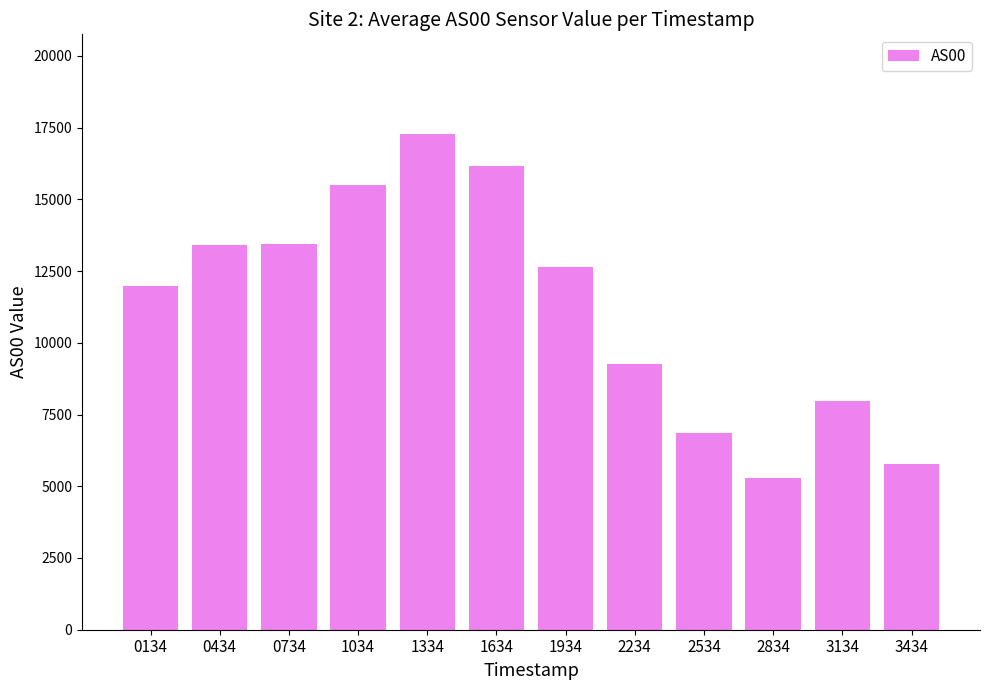

What is the maximum value shown in the chart?

17293